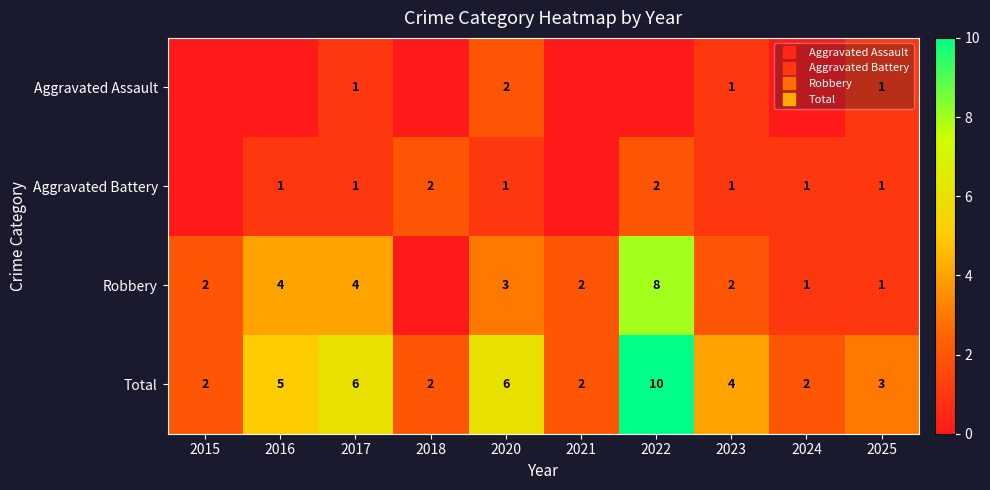

At which category does the chart reach its minimum across all series?

2015